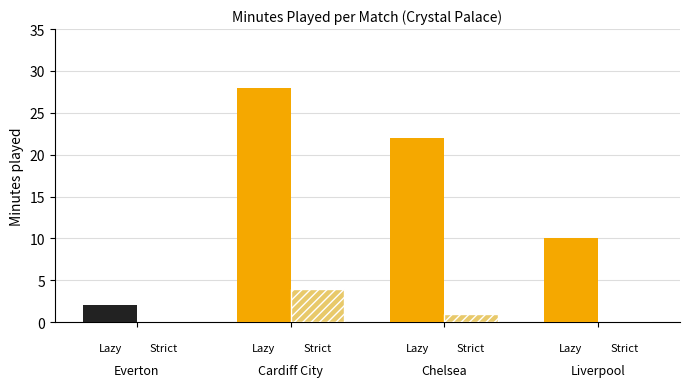

At which category is the sum across all series the highest?

Cardiff City